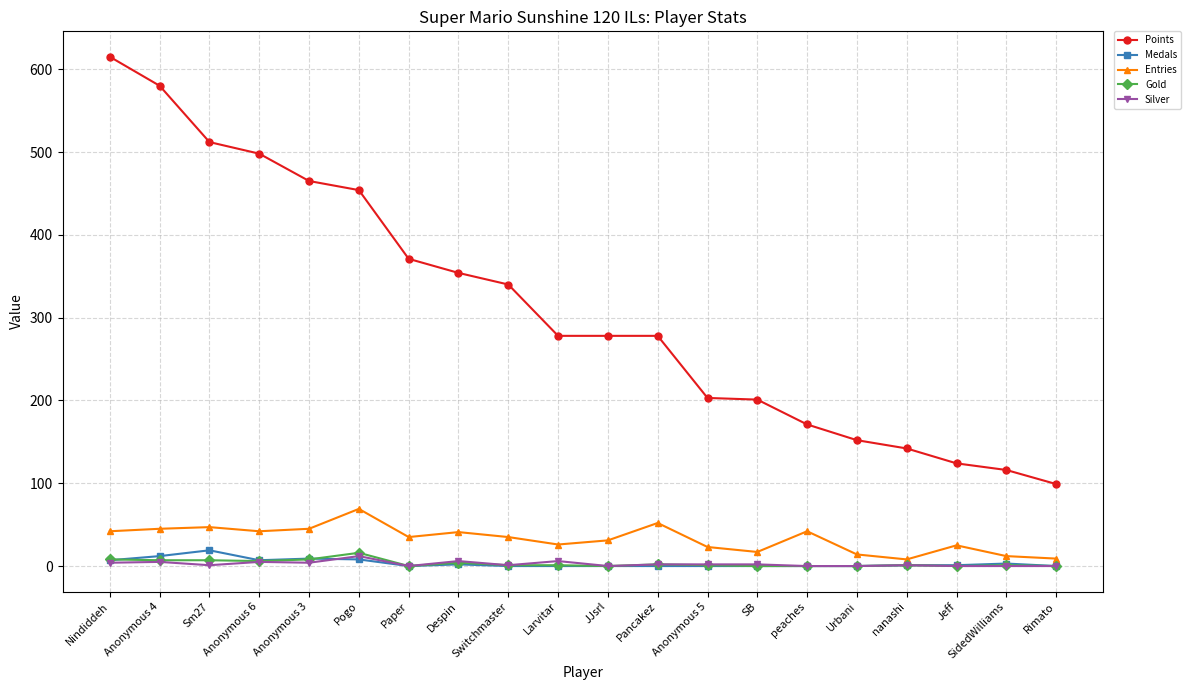

Read the Entries value at SidedWilliams, to the nearest 10.

10